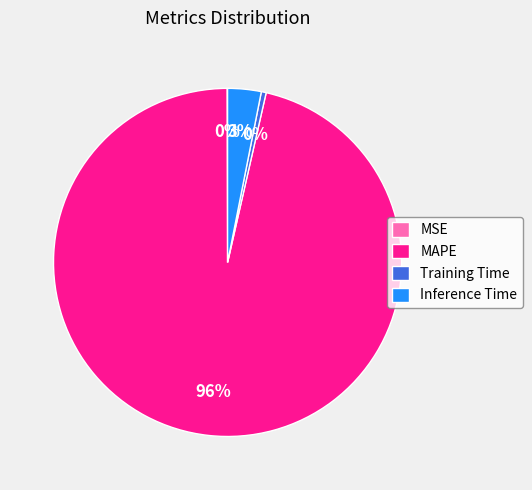

To the nearest percent, what is the average slice percentage?

25%